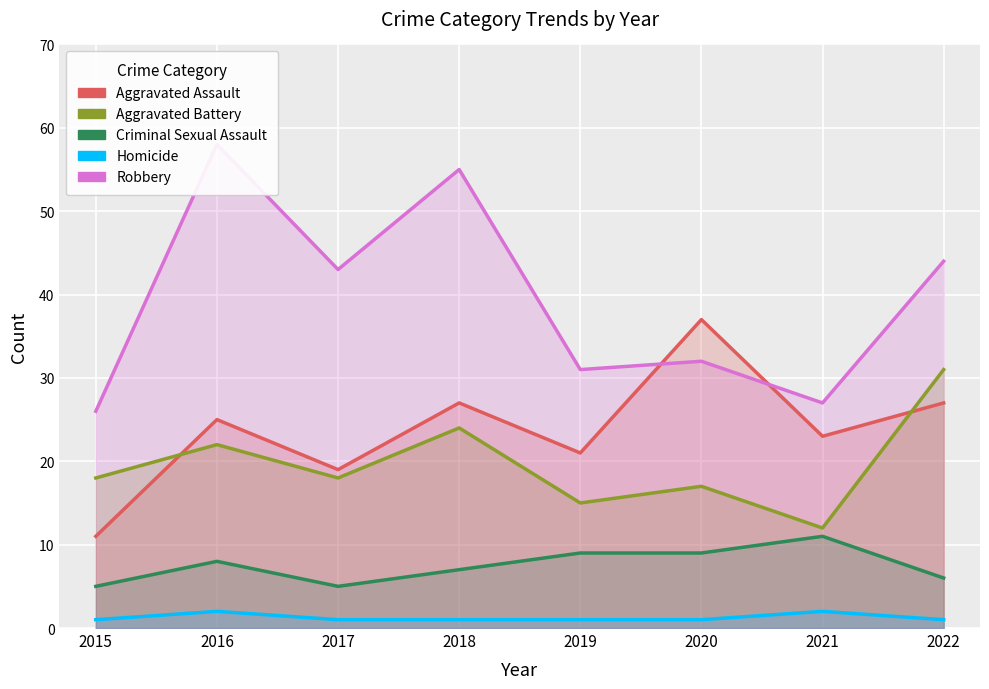

Reading left to right, extract all data points from this chart.

Aggravated Assault: 2015=11	2016=25	2017=19	2018=27	2019=21	2020=37	2021=23	2022=27
Aggravated Battery: 2015=18	2016=22	2017=18	2018=24	2019=15	2020=17	2021=12	2022=31
Criminal Sexual Assault: 2015=5	2016=8	2017=5	2018=7	2019=9	2020=9	2021=11	2022=6
Homicide: 2015=1	2016=2	2017=1	2018=1	2019=1	2020=1	2021=2	2022=1
Robbery: 2015=26	2016=58	2017=43	2018=55	2019=31	2020=32	2021=27	2022=44